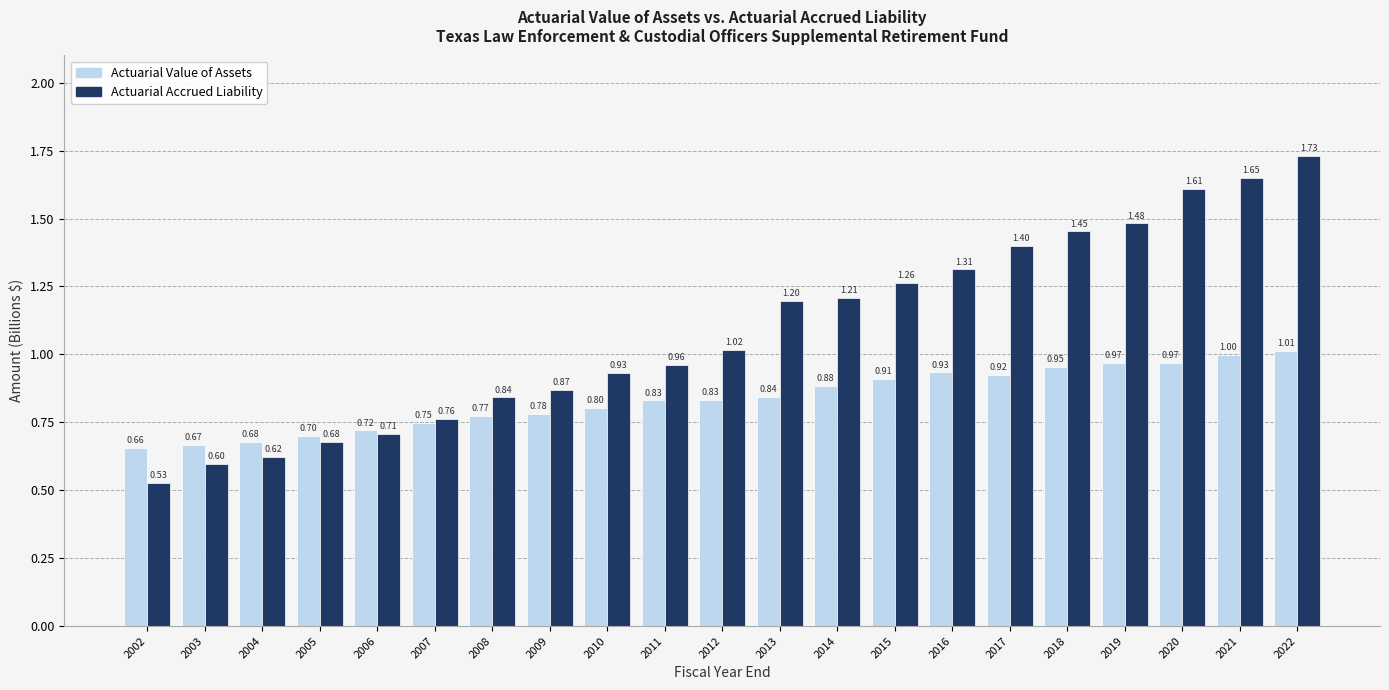

How many groups of bars are there?

21